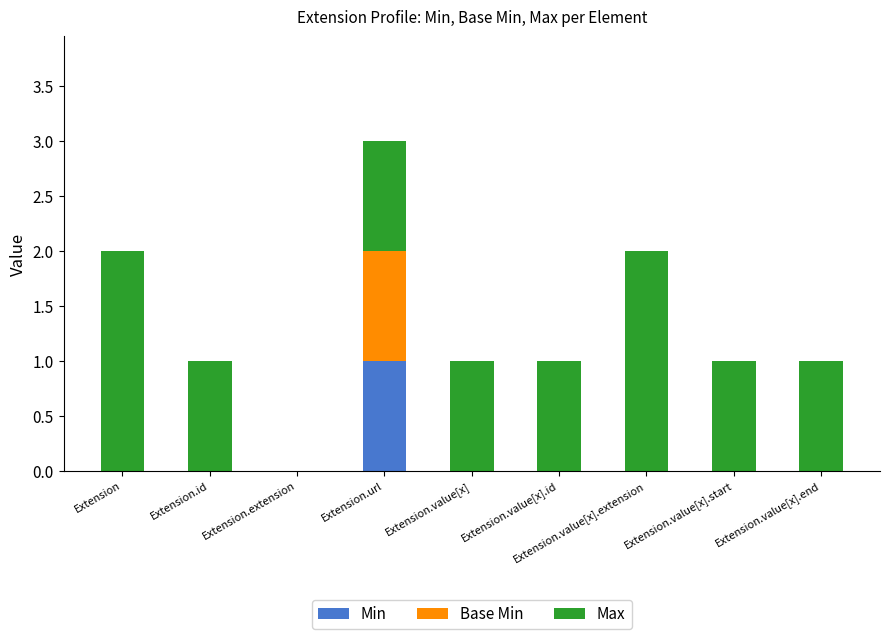

At which label does Min reach its peak?

Extension.url